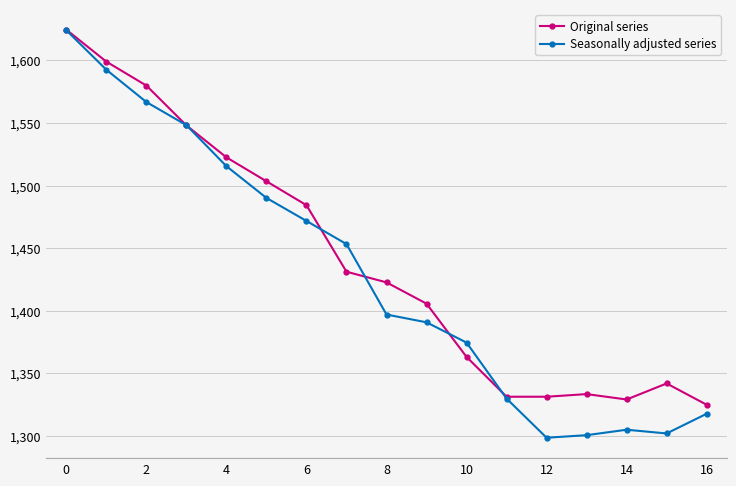

How many series are shown in this chart?

2